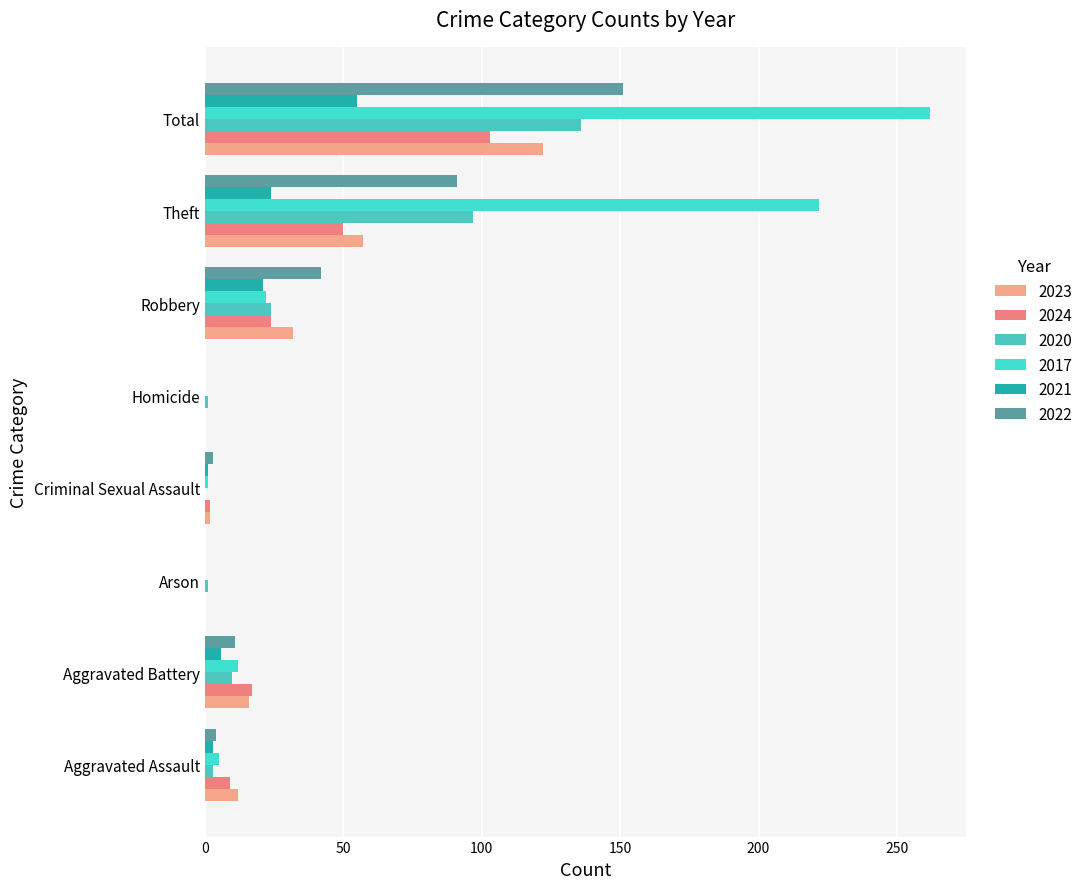

Between Homicide and Total, which series saw the biggest shift?

2017